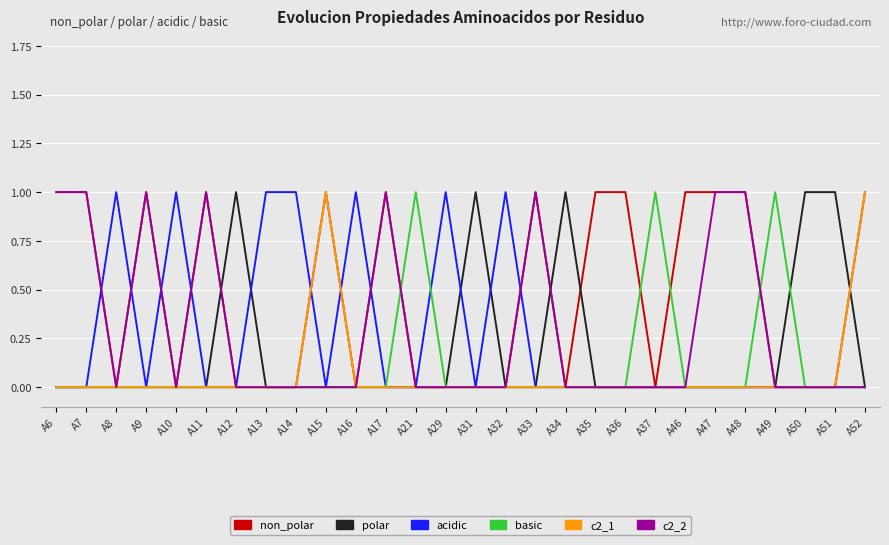

True or false: acidic and basic intersect in this chart.

True